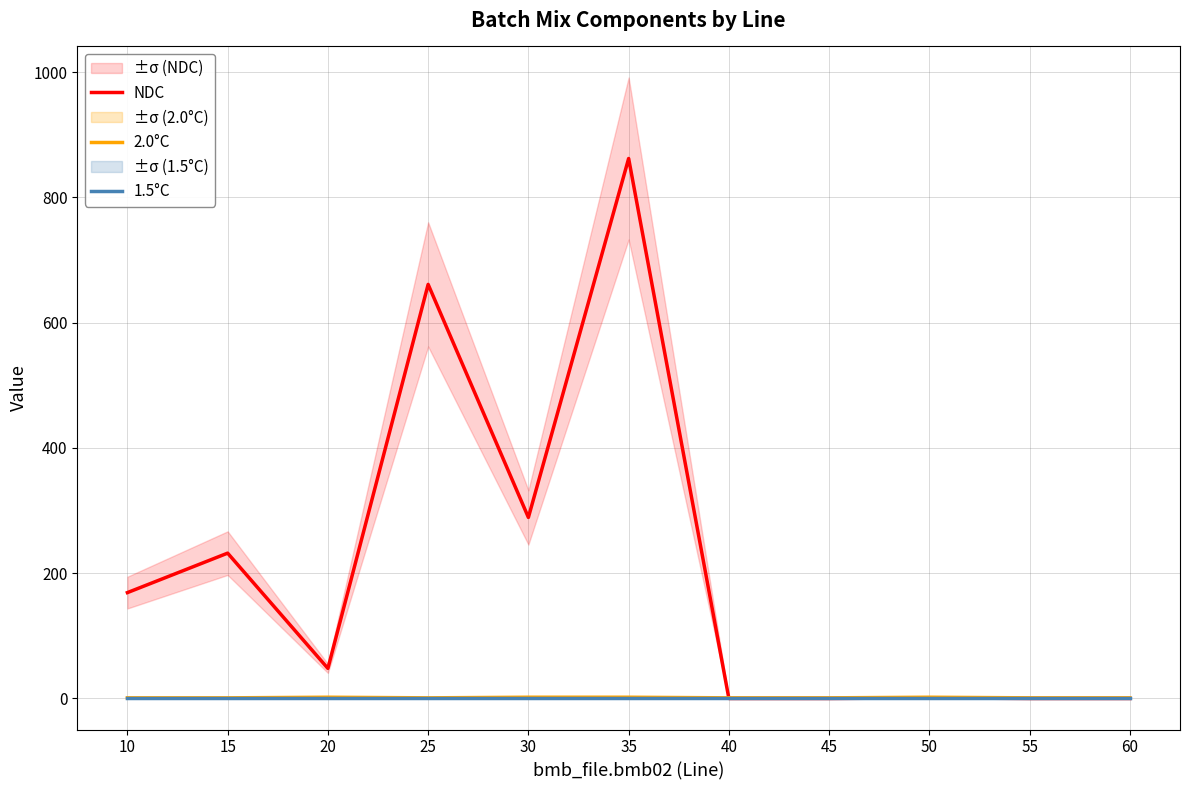

At which category does the chart reach its peak across all series?

35